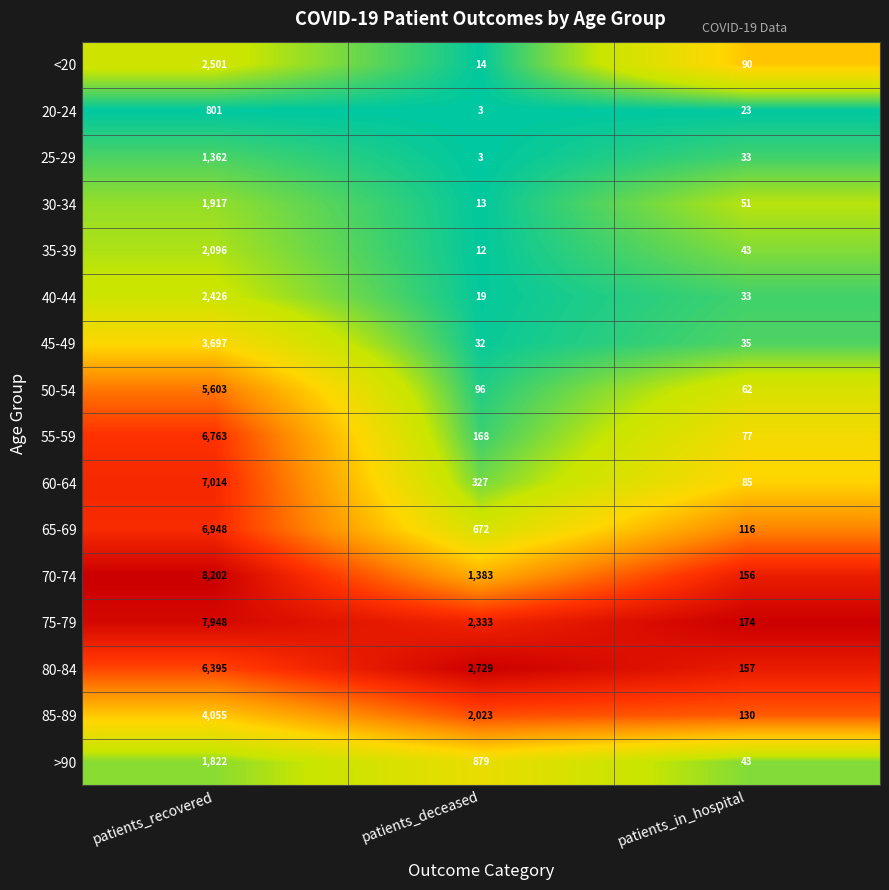

Which series has the largest total across all categories?

75-79